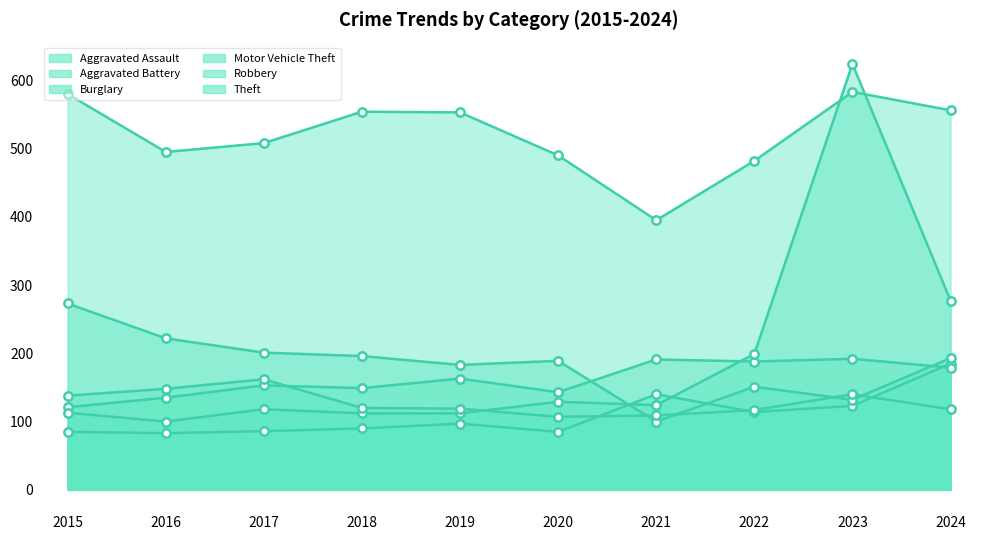

The Robbery series shows 30 at 2018. True or false?

False